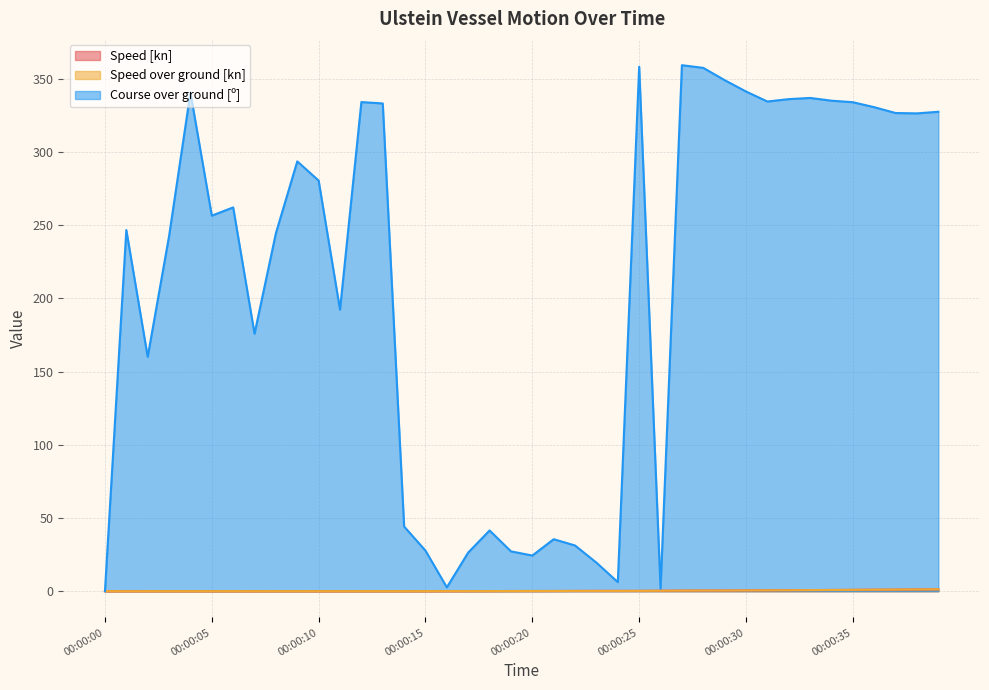

Is it true that Speed [kn] equals 0.9 at 00:00:35?

True